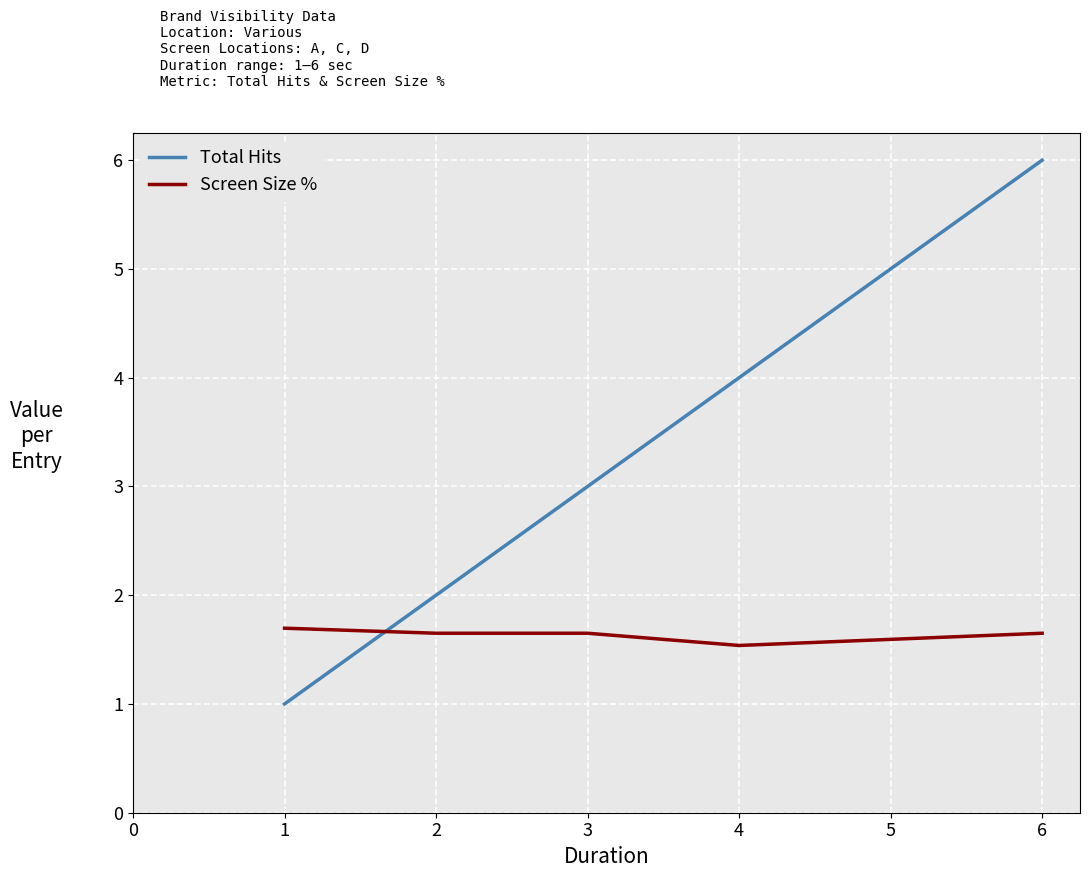

What is the lowest value of the Total Hits series?

1.0